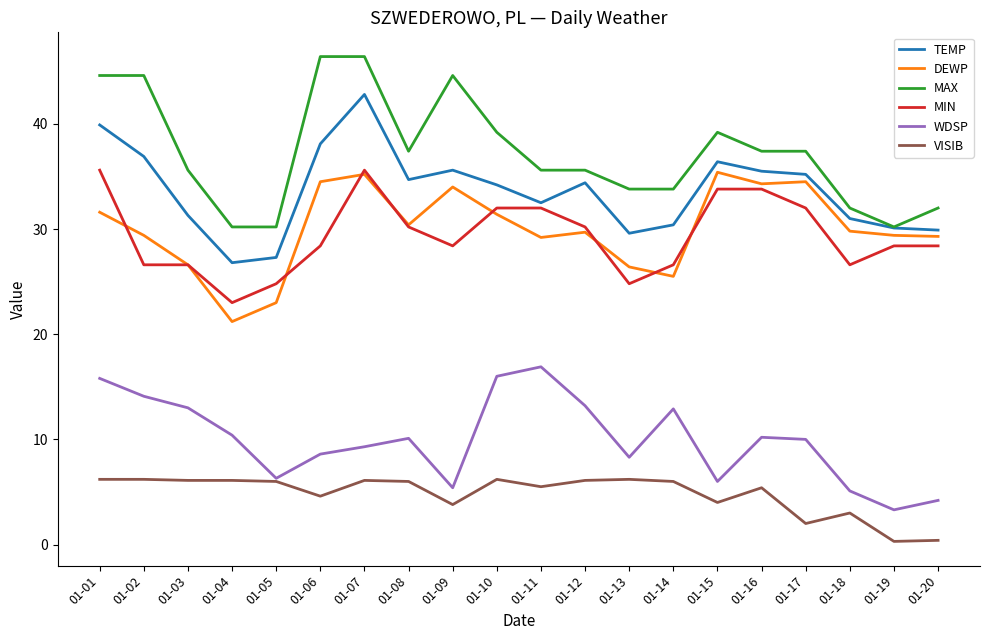

What is the spread (max minus min) of values at 01-18?

29.0